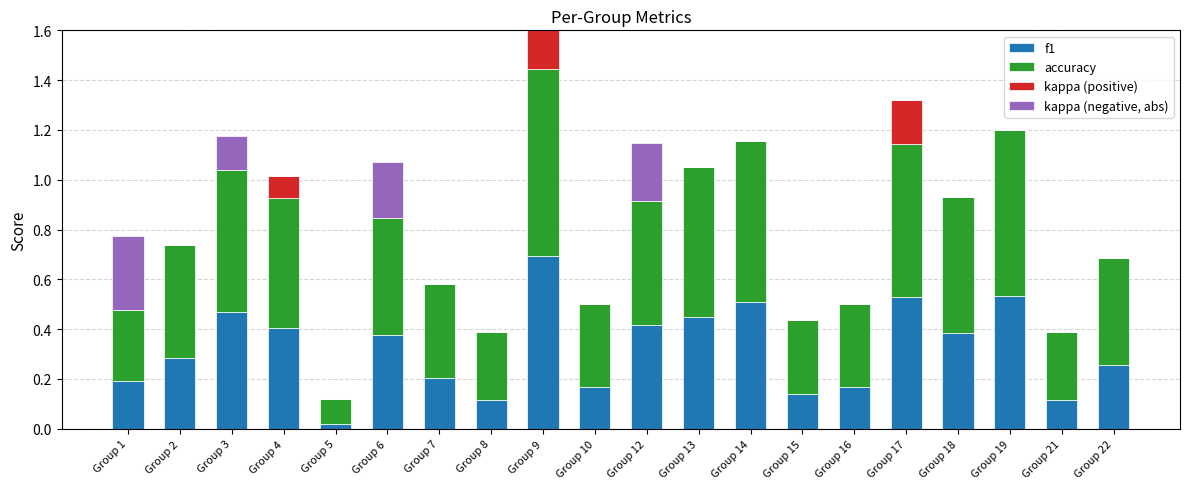

What is the approximate value of accuracy at Group 21?

0.3